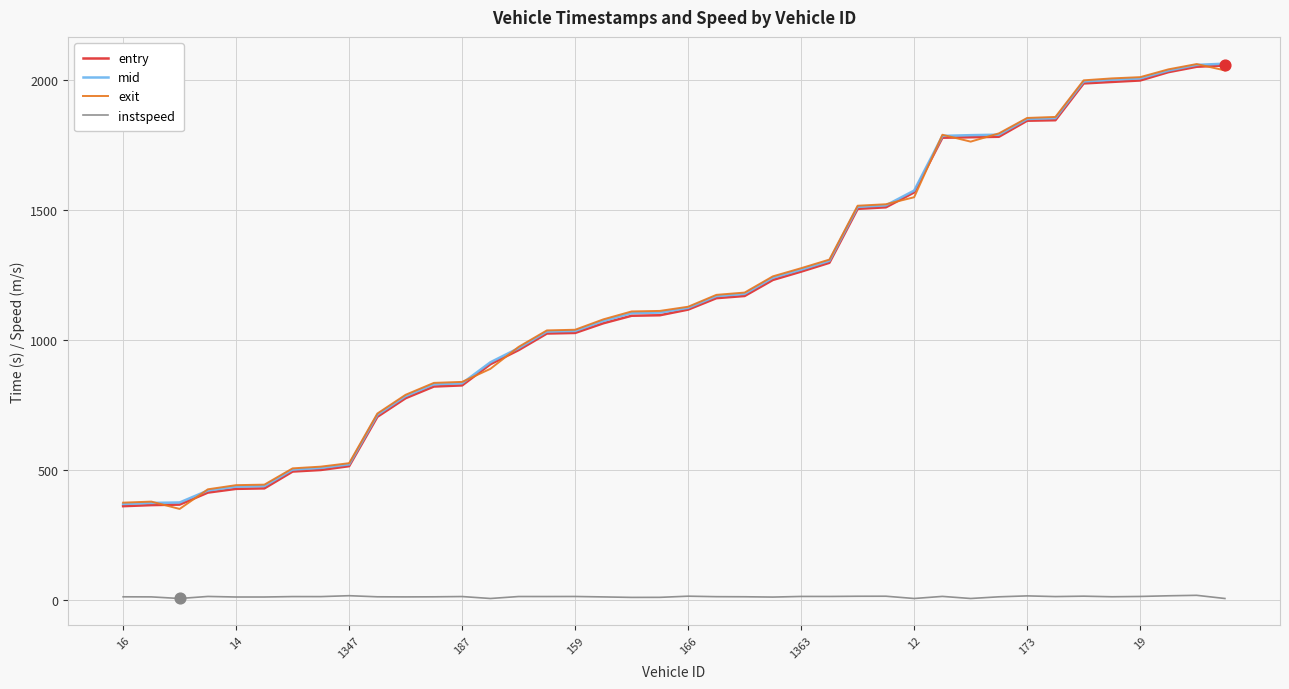

True or false: mid and instspeed intersect in this chart.

False